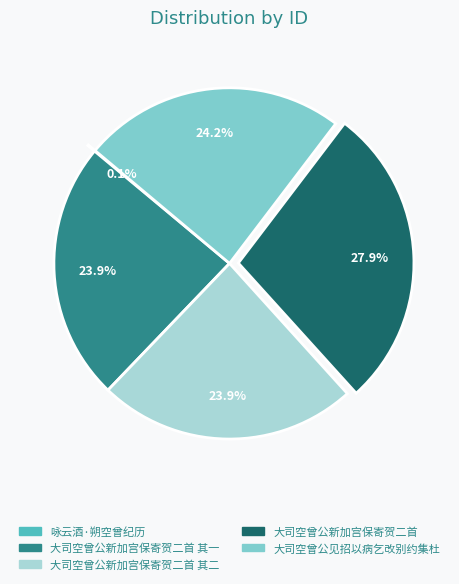

Is there any slice that represents more than half of the pie?

No